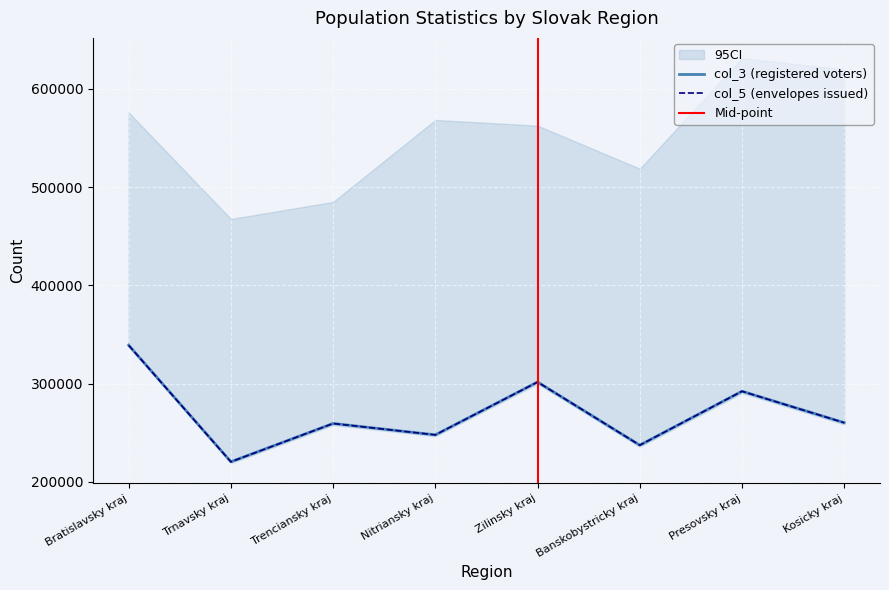

How many data points in col_5 are above 260251?

3